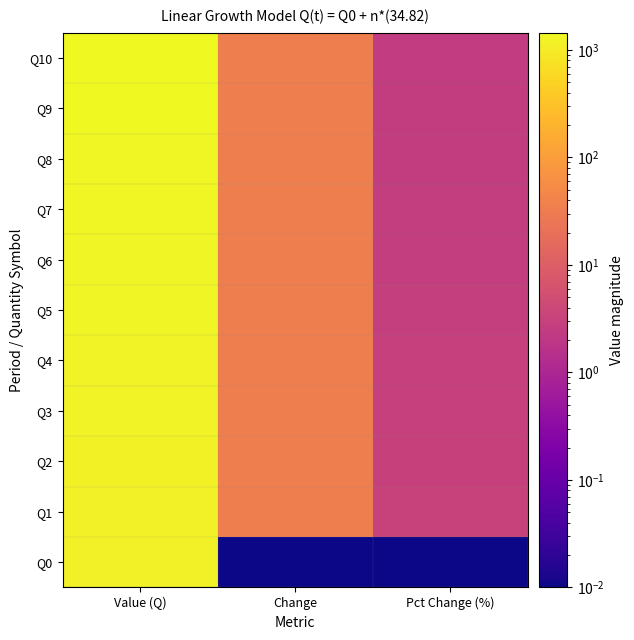

Which series has the largest total across all categories?

Q10